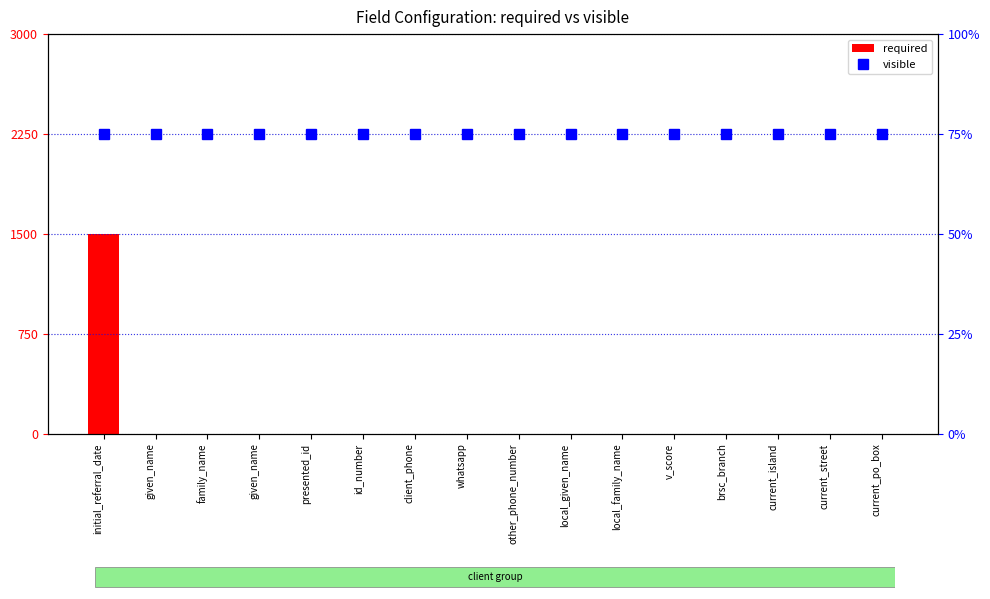

What is the label of the 4th bar from the left?

given_name